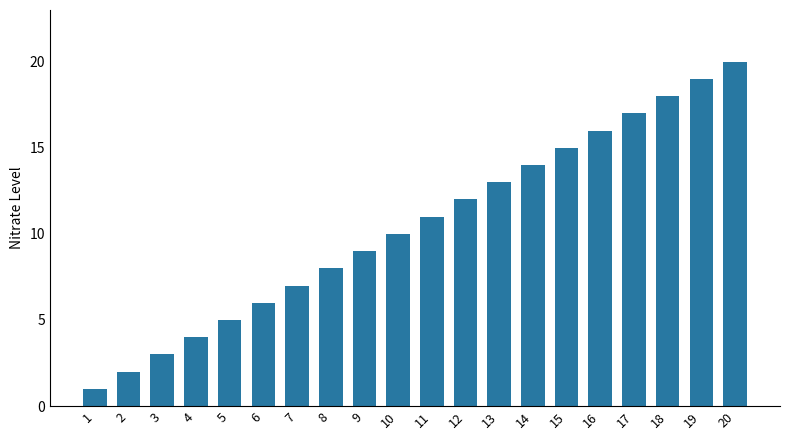

Which category has the highest value across all series?

20